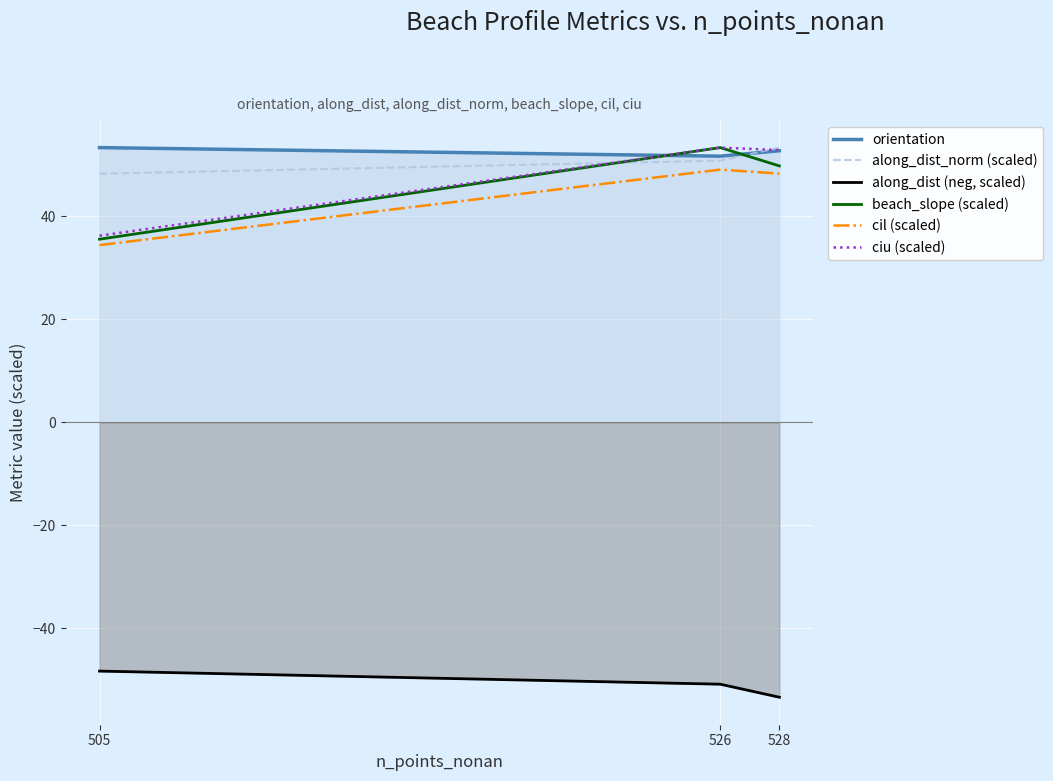

Which series has the largest total across all categories?

orientation